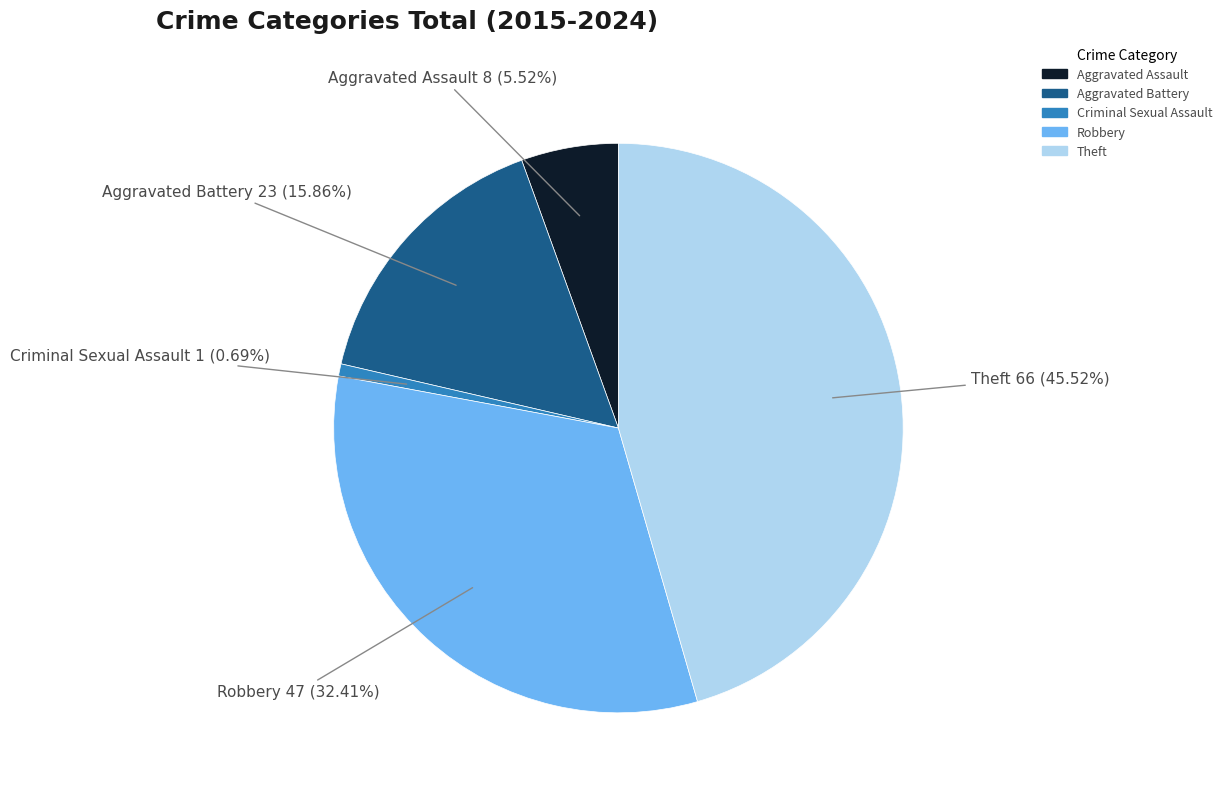

Which slice is the smallest?

Criminal Sexual Assault